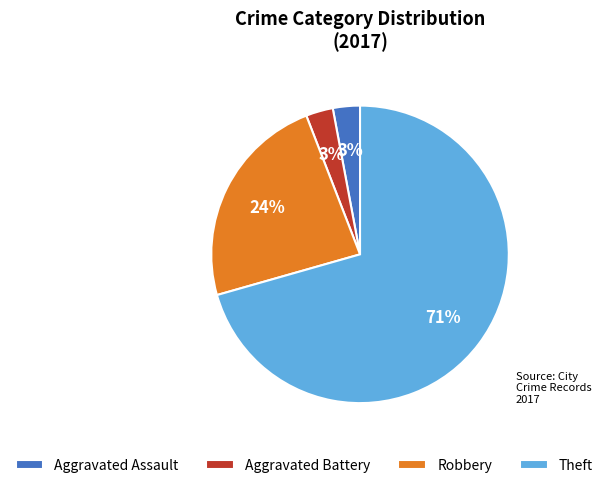

Approximately how many times larger is the value at Aggravated Battery compared to Aggravated Assault?

1.0